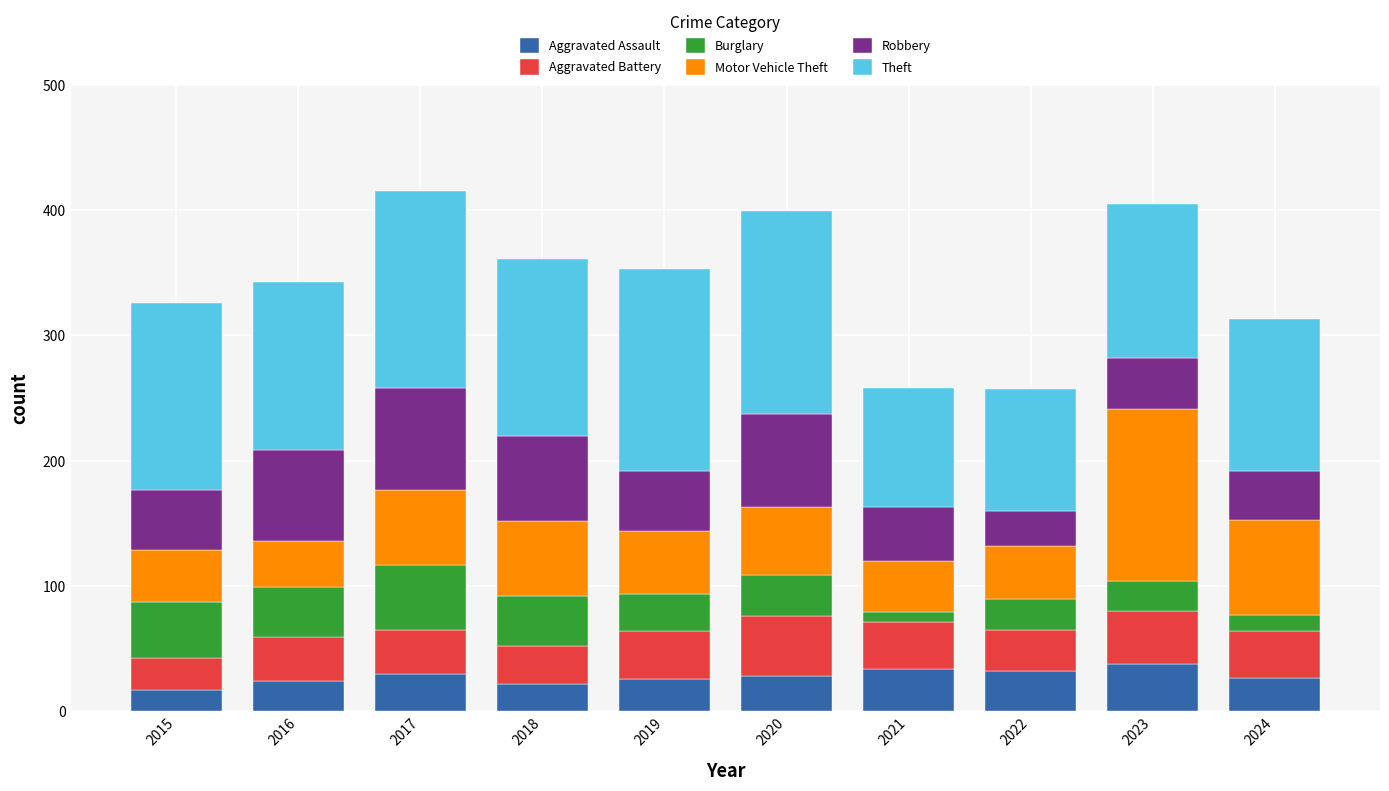

The Aggravated Assault series shows 27 at 2024. True or false?

True